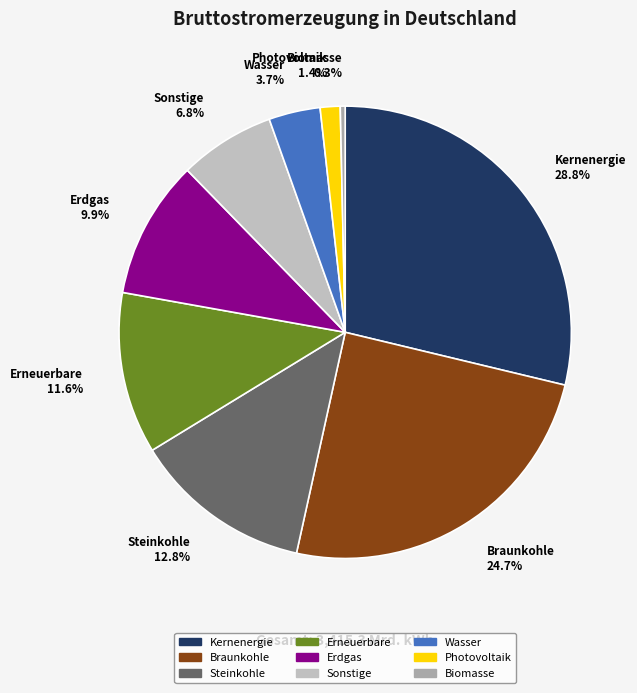

What portion of the pie excludes Steinkohle?

87.2%